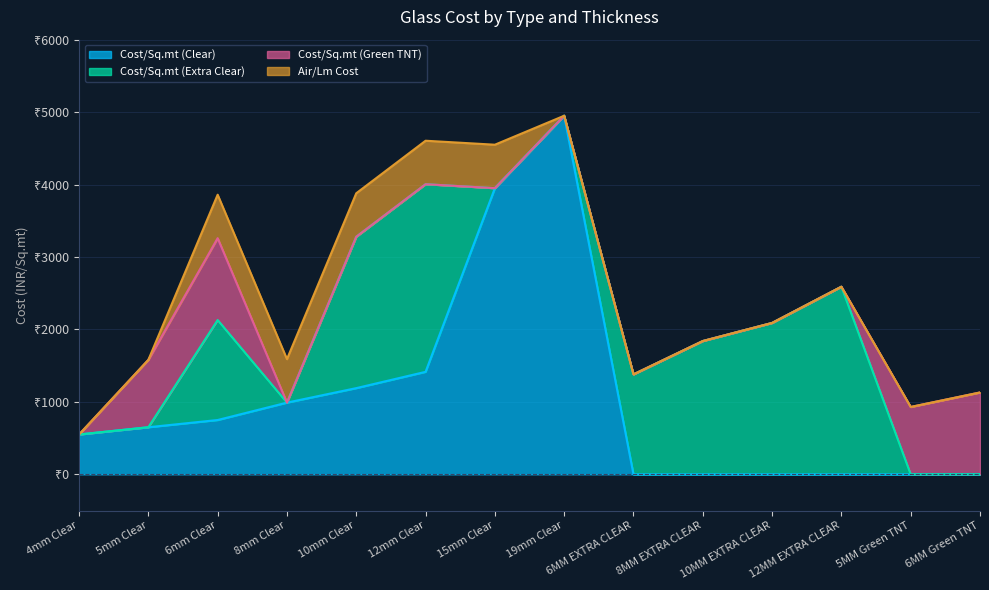

Which series has the widest spread of values?

Cost/Sq.mt (Clear)